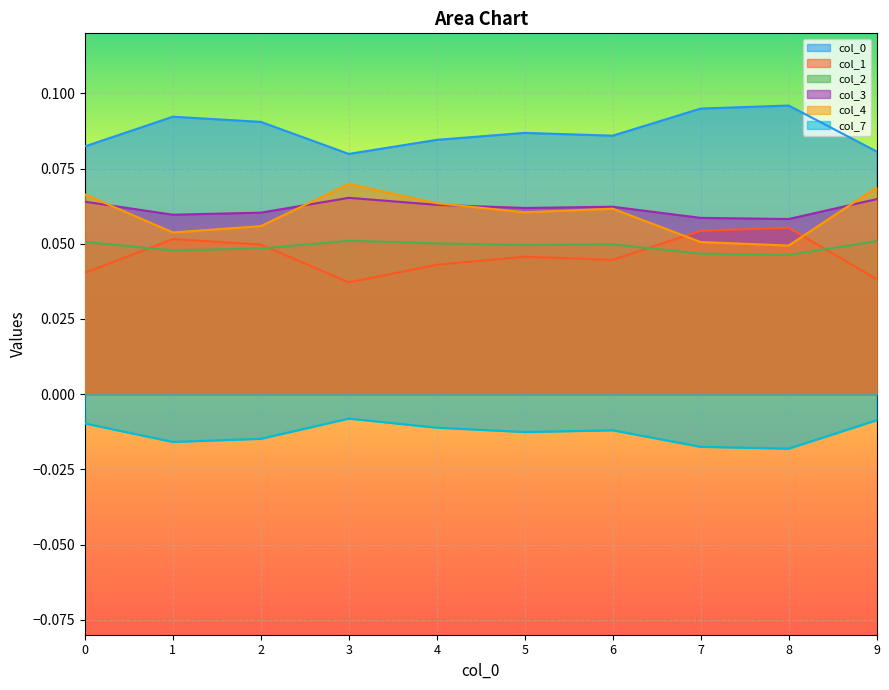

Count the 3 values in the range 0 to 1.

10